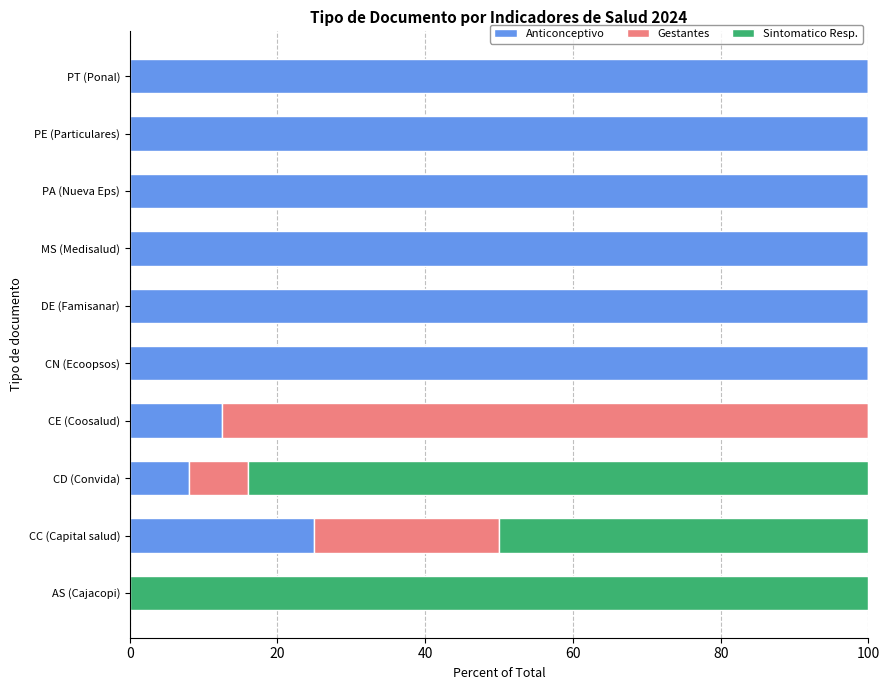

How many data points does each series have?

10